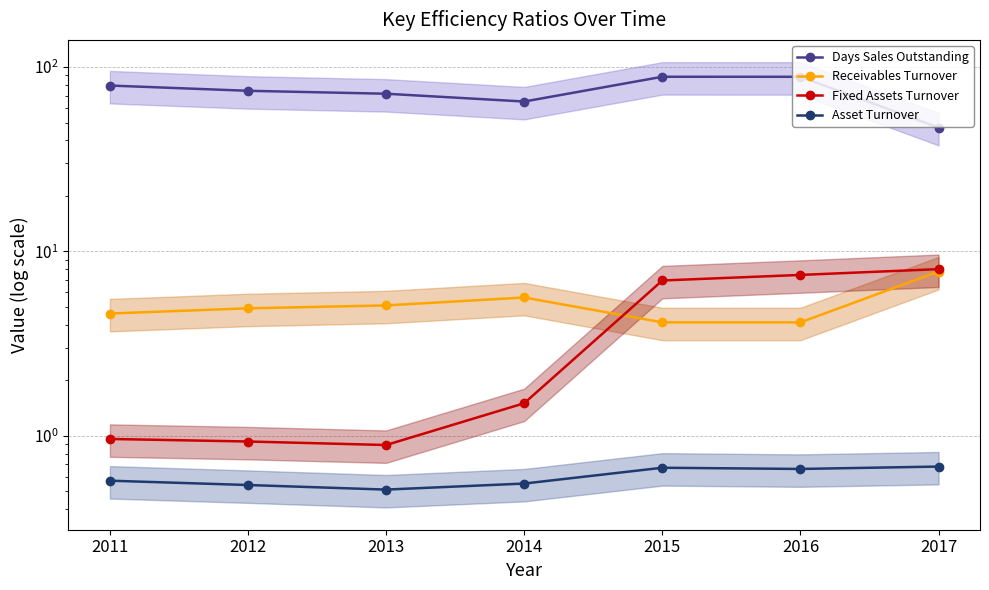

Which series has the largest total across all categories?

Days Sales Outstanding